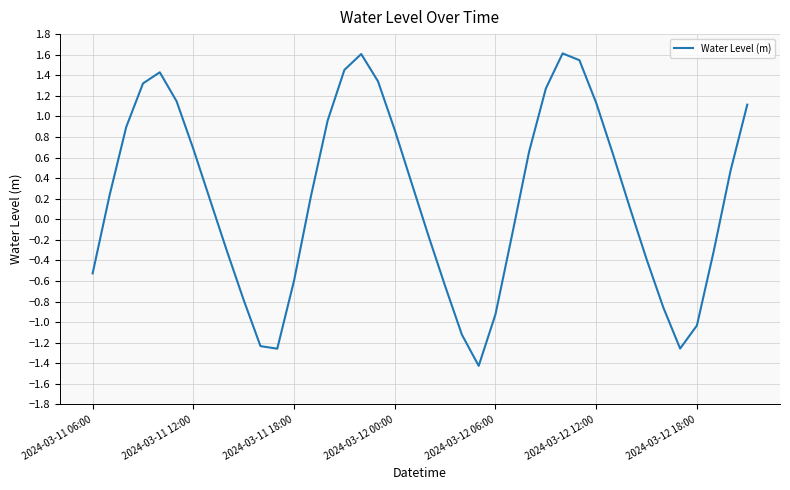

What is the greatest value displayed?

1.6